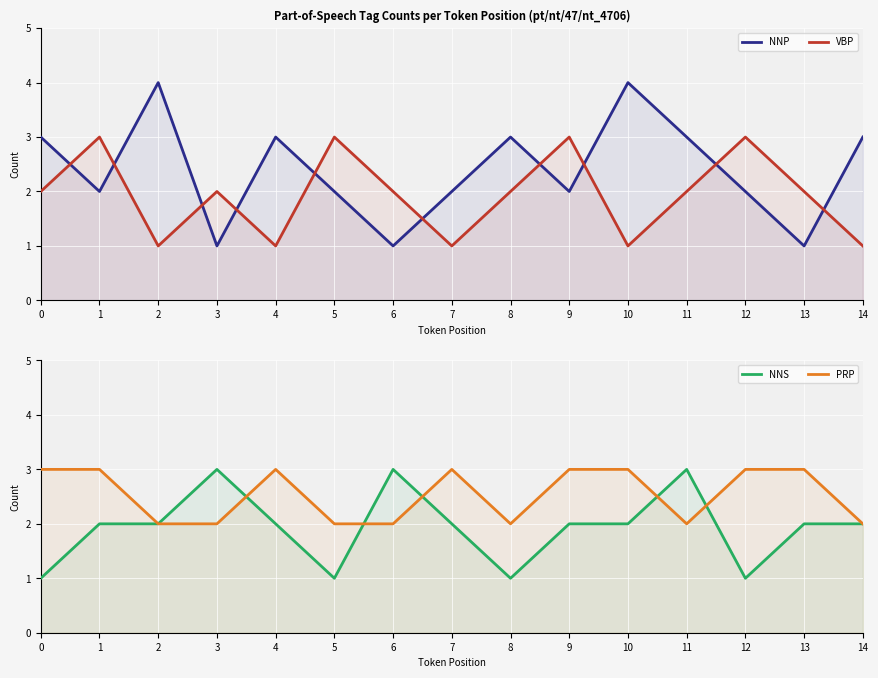

How many distinct data groups are displayed?

4